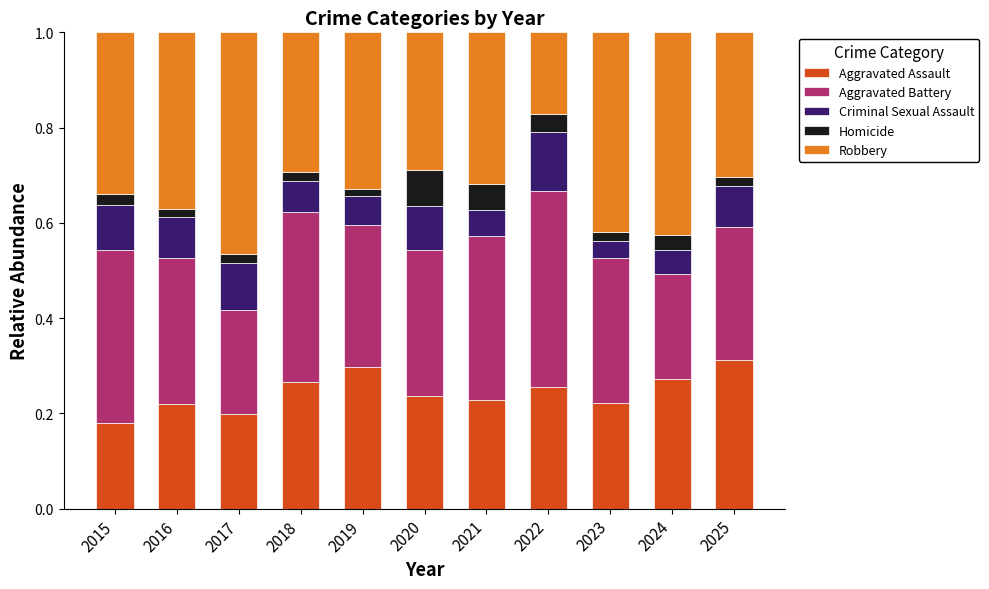

What is the total value across all series at 2015?

1.0